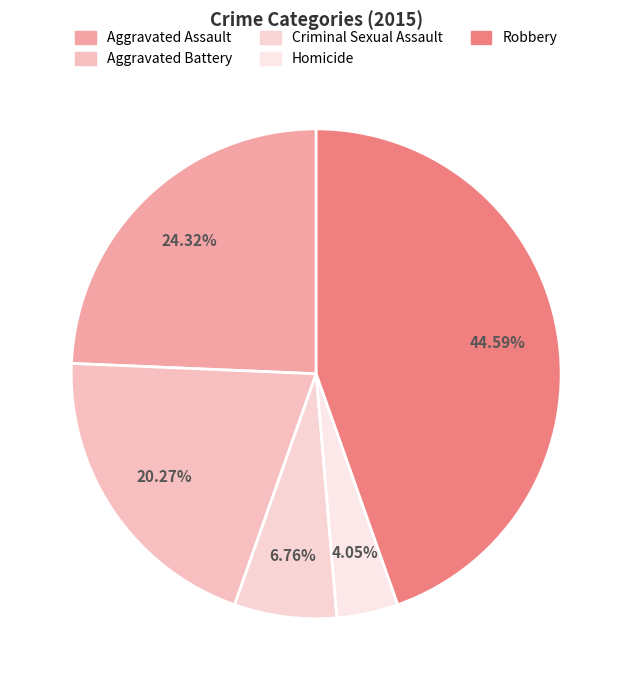

How many segments does this pie chart have?

5